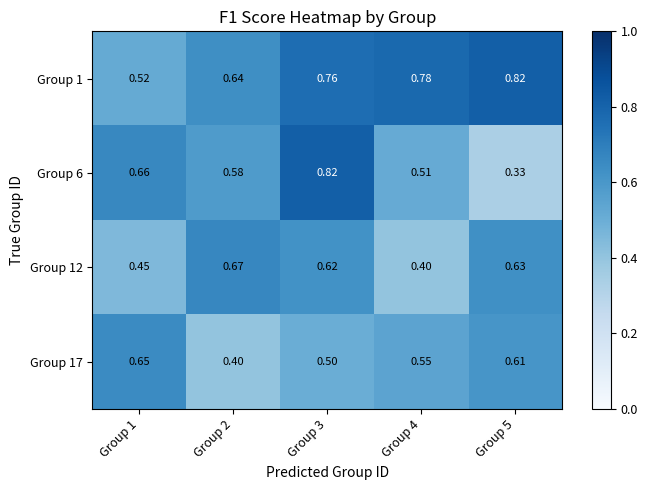

Is the value of Group 6 at Group 5 greater than the value of Group 1 at Group 2?

No